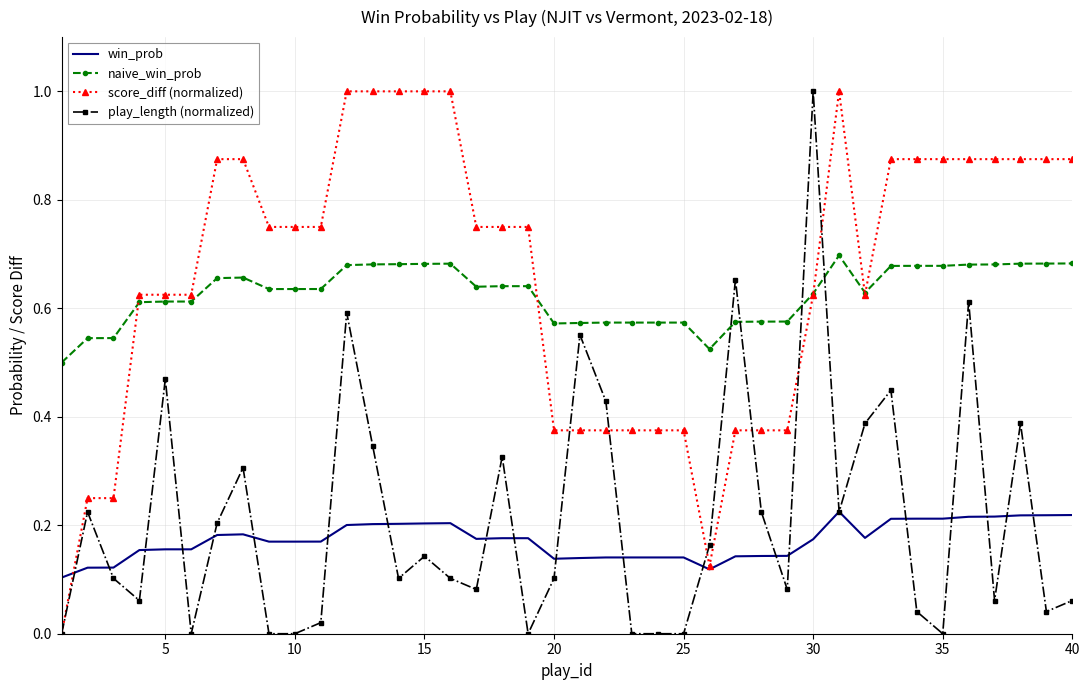

What is the maximum value shown in the chart?

1.0